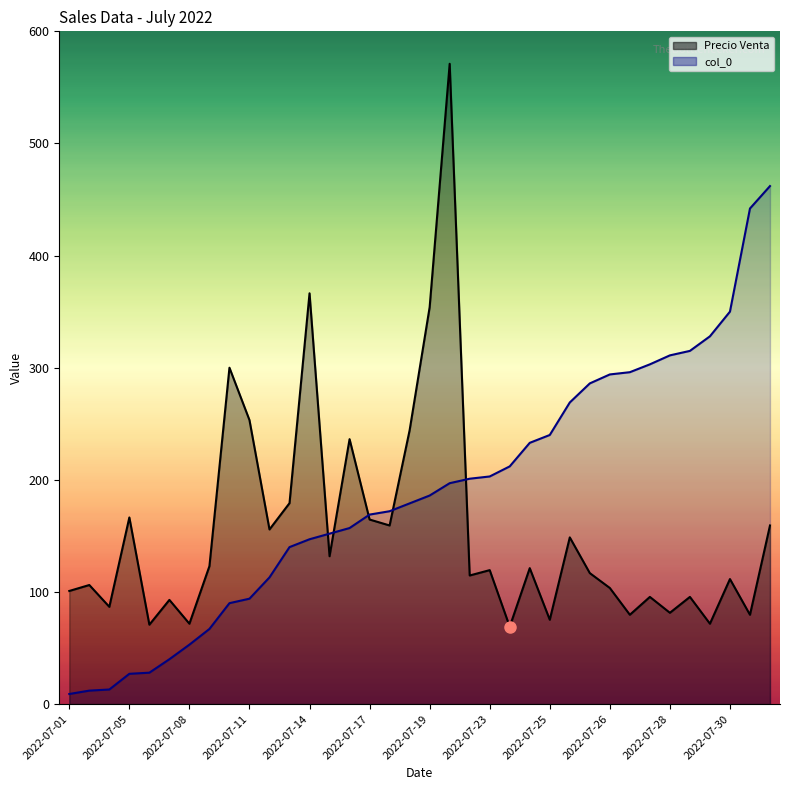

What is the total value across all series at 2022-07-02?

118.2